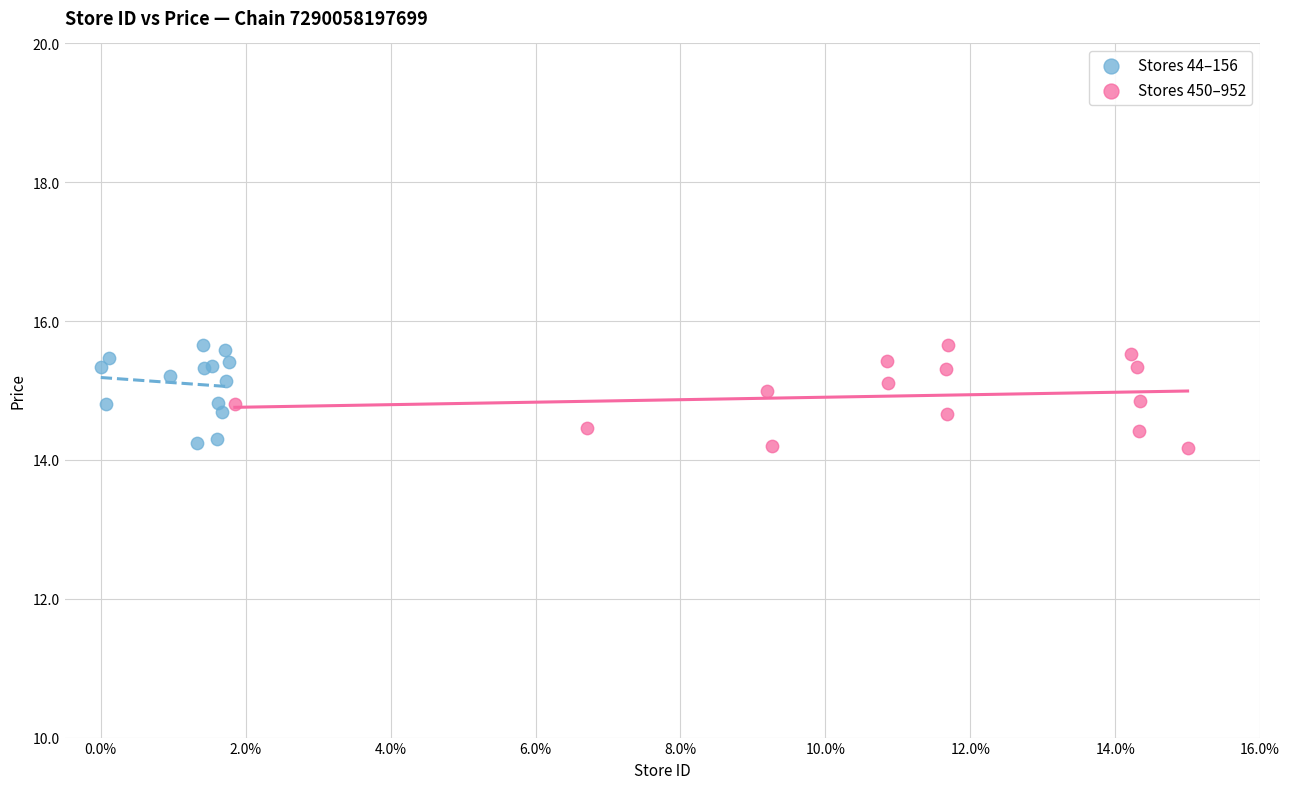

What are all the series names shown in the legend?

Stores 44–156, Stores 450–952